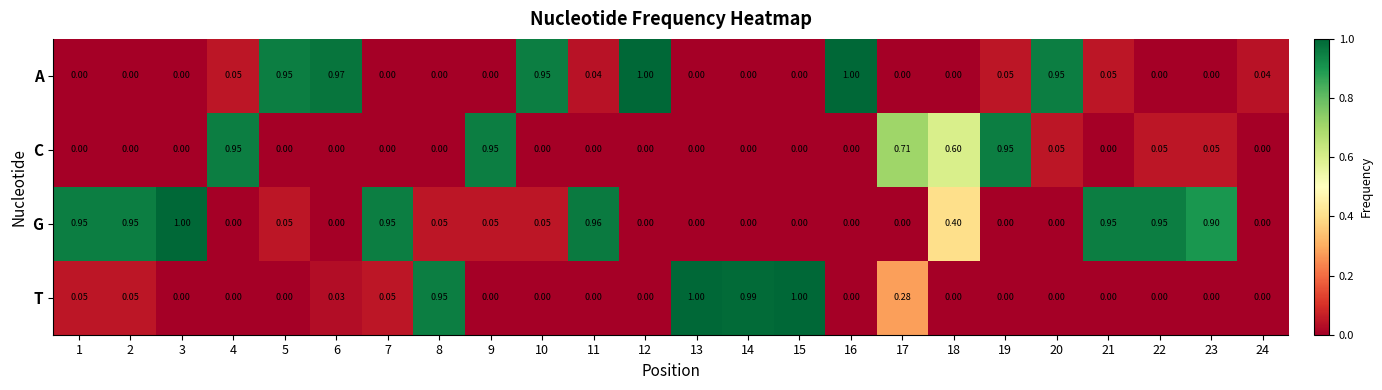

Which series has the largest total across all categories?

G